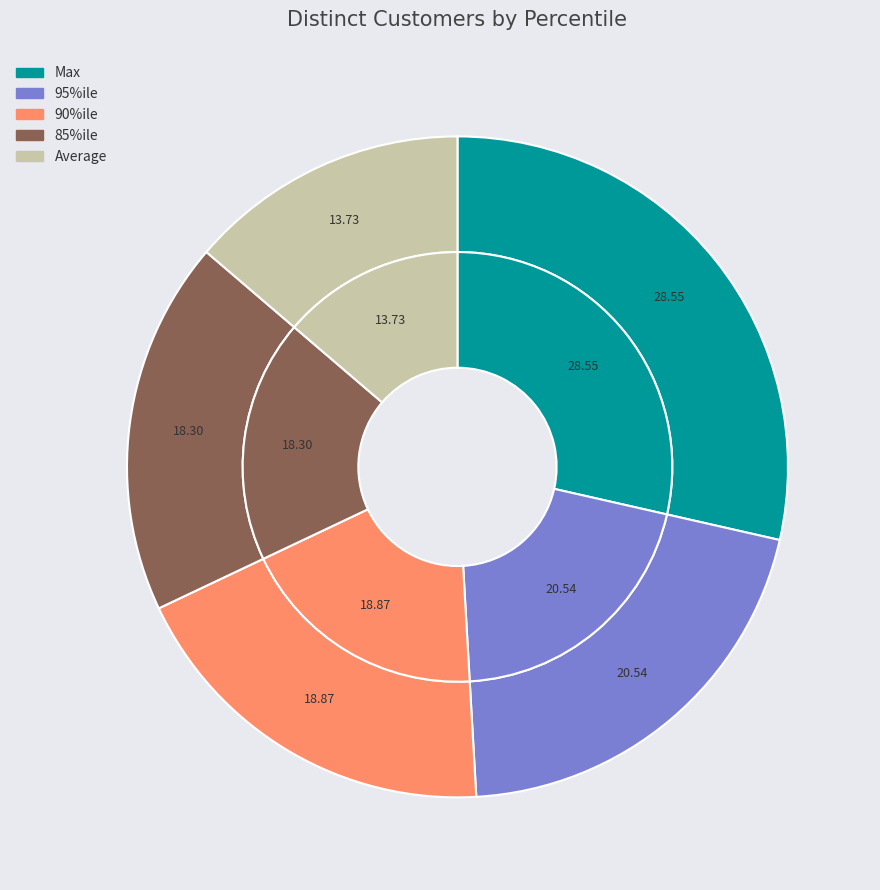

How much of the chart is everything except Average?

86.3%